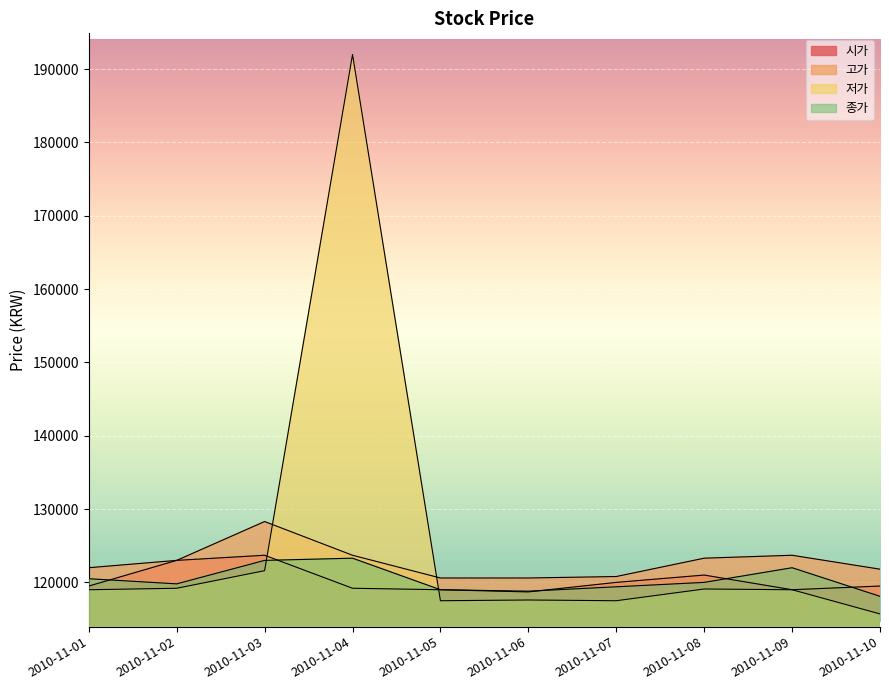

In 저가, how many points are lower than both neighbors (excluding endpoints)?

2